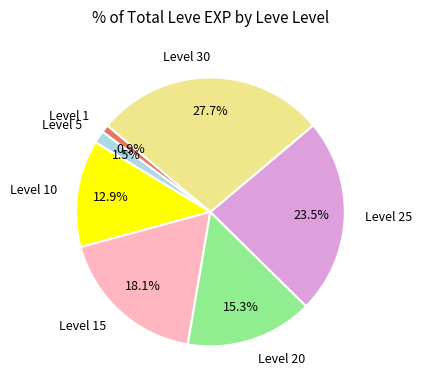

To the nearest percent, what is the average slice percentage?

14%